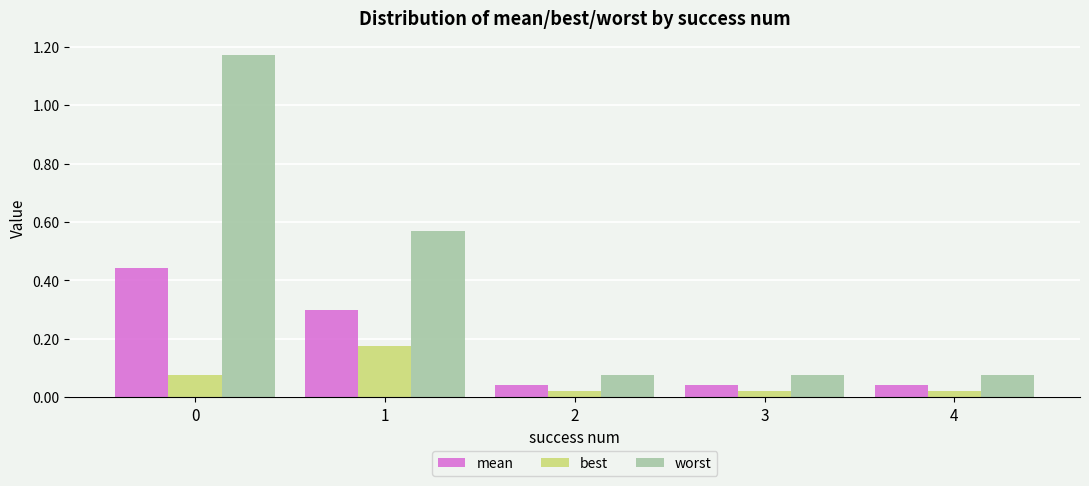

At 1, list the series in order from largest to smallest.

worst, mean, best